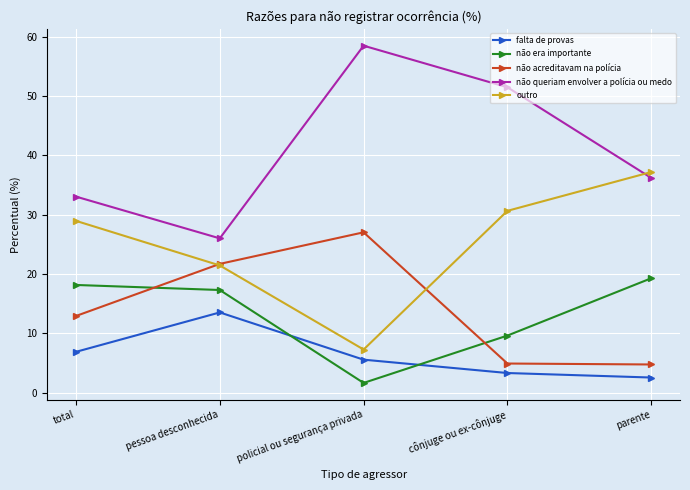

What is the average value of the não queriam envolver a polícia ou medo series?

41.0